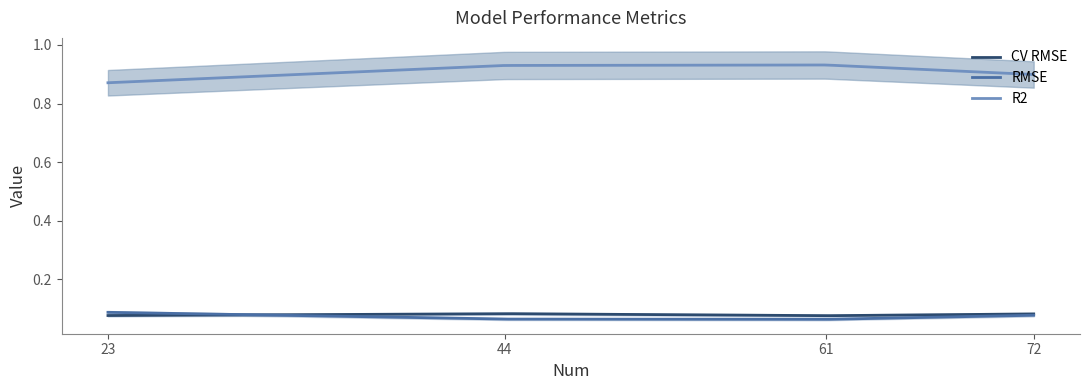

What is the difference between the R2 values at 23 and 61?

0.1